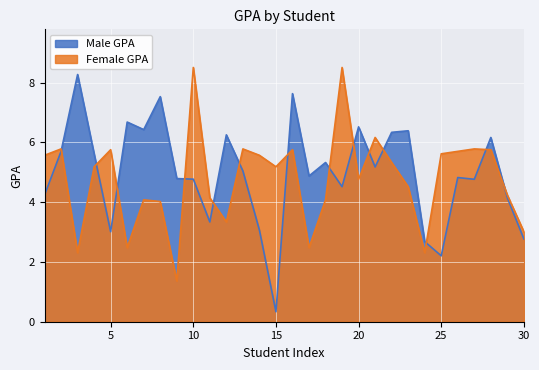

What is the difference between the maximum and minimum values in the Male GPA series?

7.9